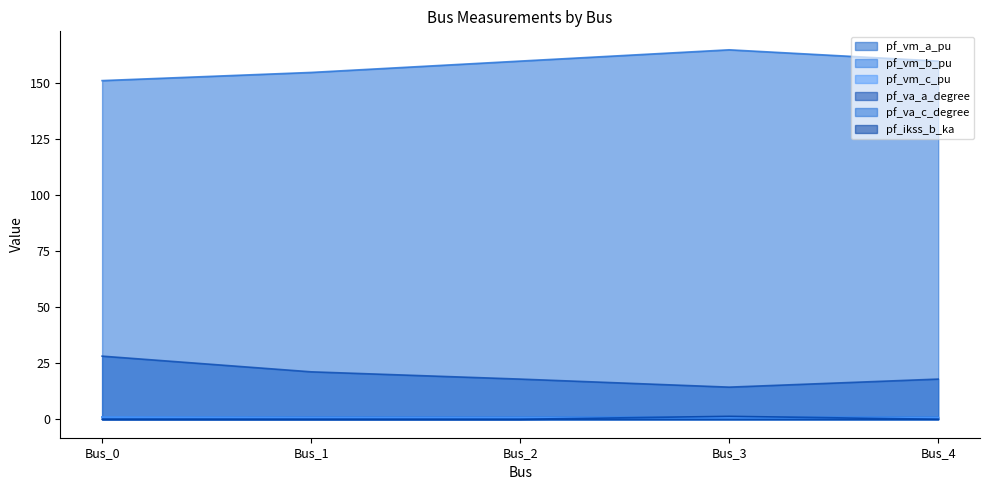

Which label corresponds to the smallest value in the chart?

Bus_0